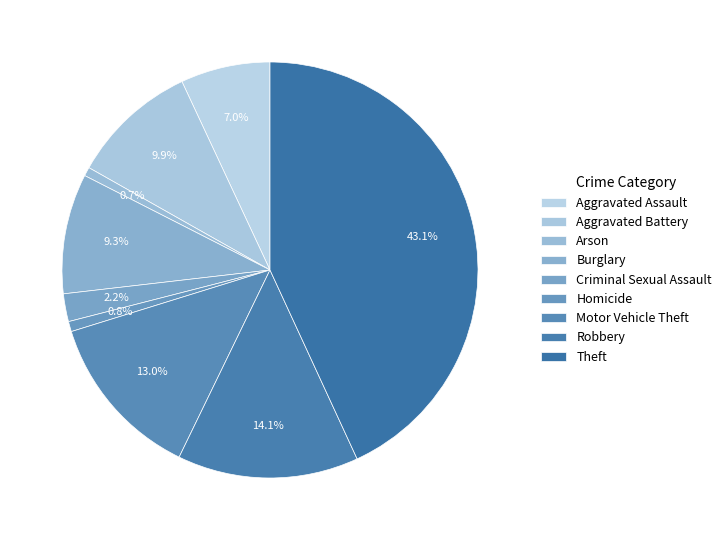

To the nearest percent, what is the difference between the largest and smallest slice percentages?

42%